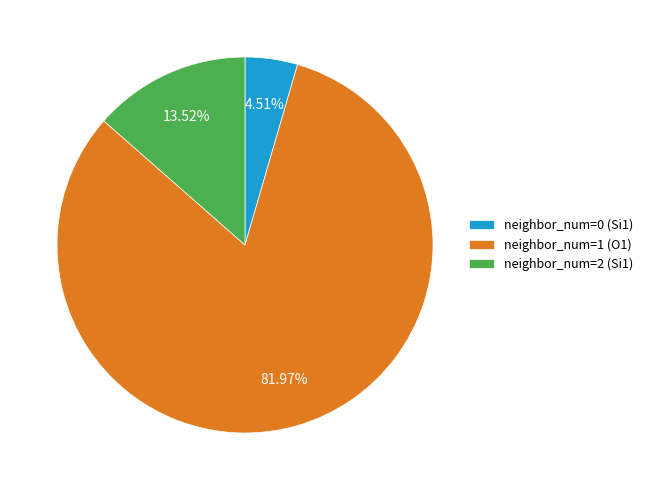

Combined, do neighbor_num=0 (Si1) and neighbor_num=2 (Si1) account for over 50%?

No